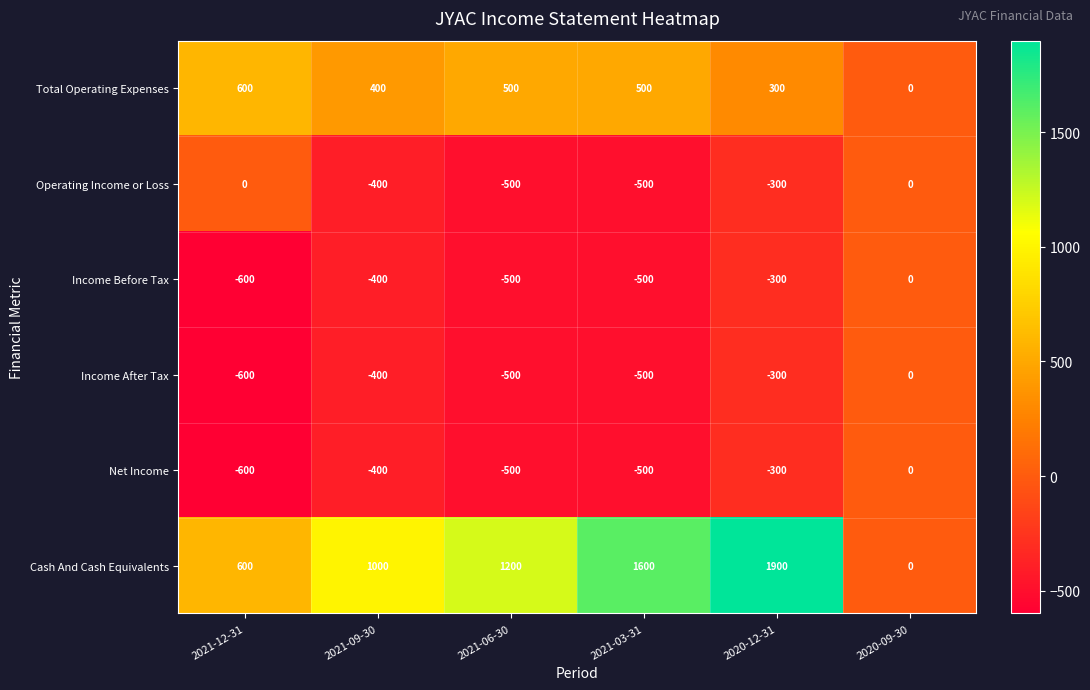

What is the difference between the Total Operating Expenses values at 2020-09-30 and 2021-12-31?

600